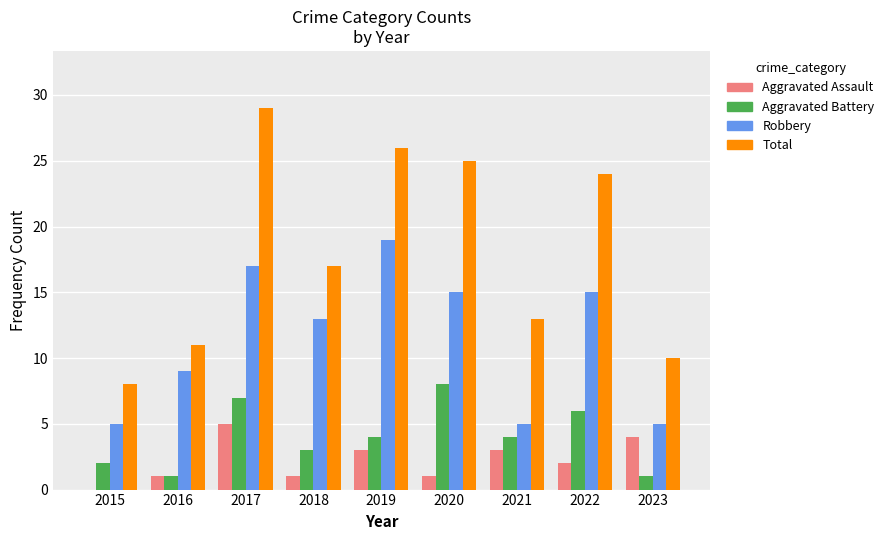

Read the Aggravated Battery value at 2021.

4